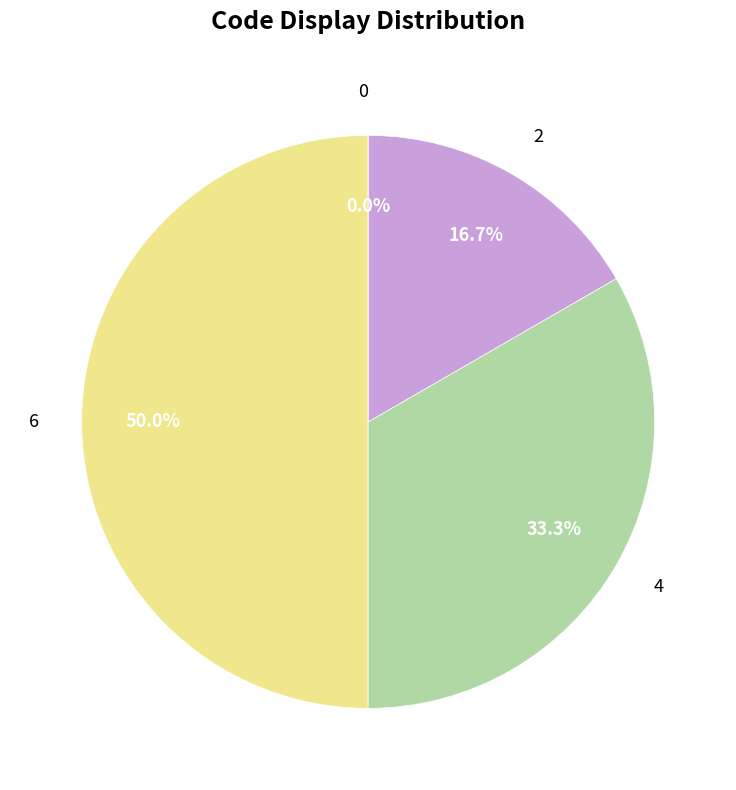

How many segments does this pie chart have?

4